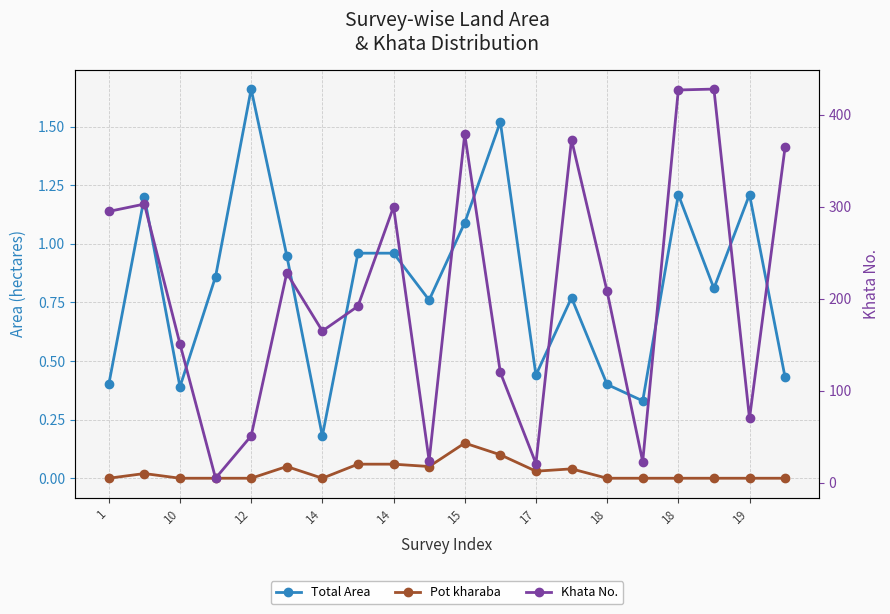

Does the chart have visible grid lines?

Yes